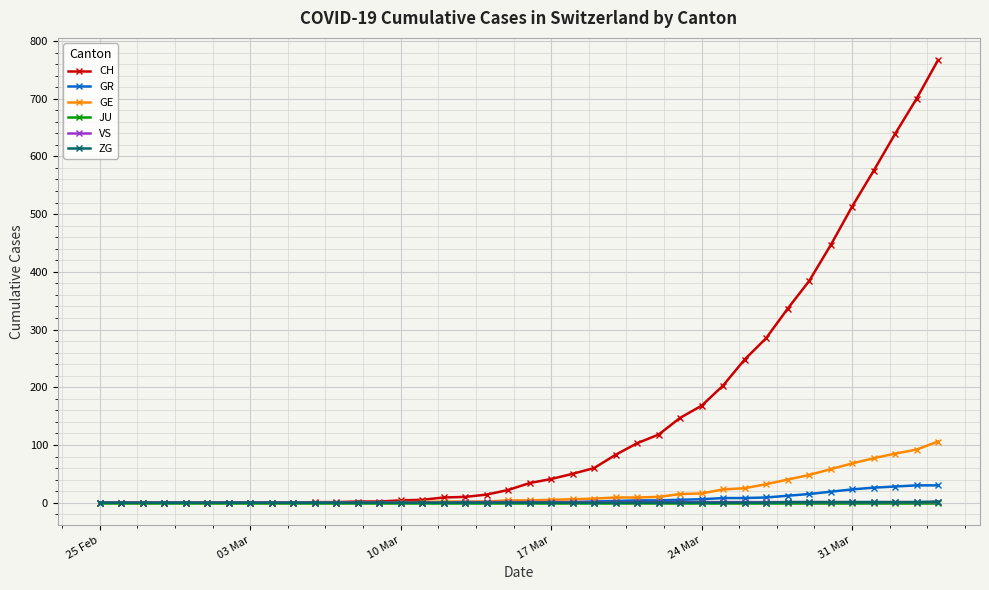

Which series has the largest total across all categories?

CH